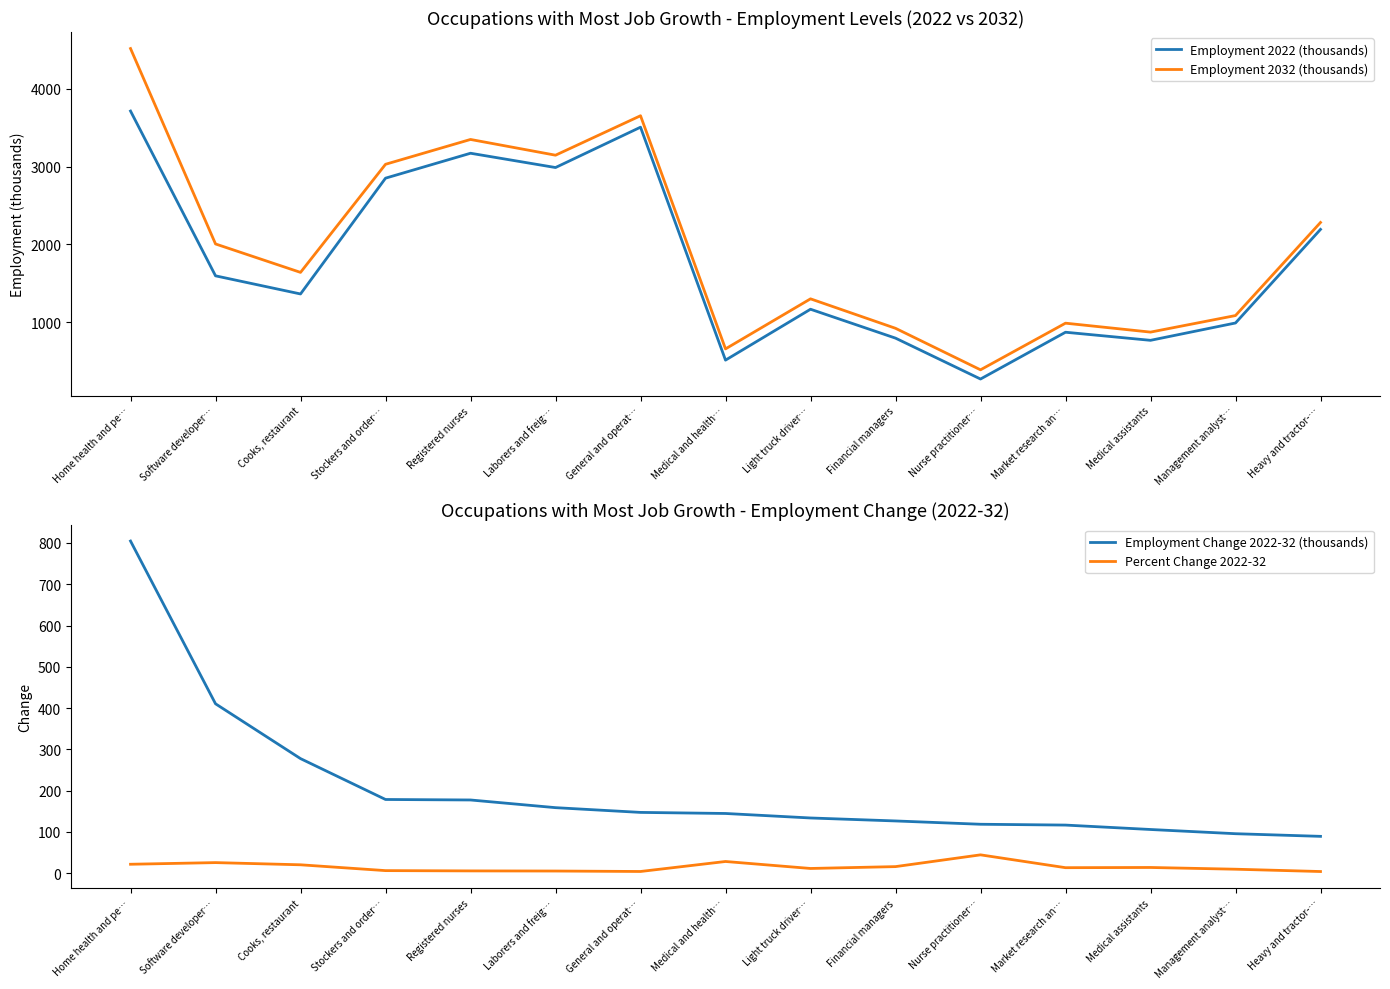

Rank the series at Registered nurses from highest to lowest value.

Employment 2032 (thousands), Employment 2022 (thousands), Employment Change 2022-32 (thousands), Percent Change 2022-32